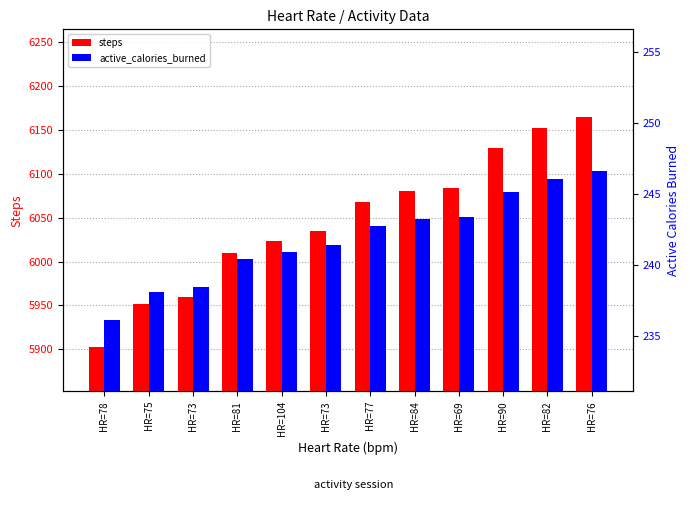

Which has a higher value, HR=77 or HR=76?

HR=76